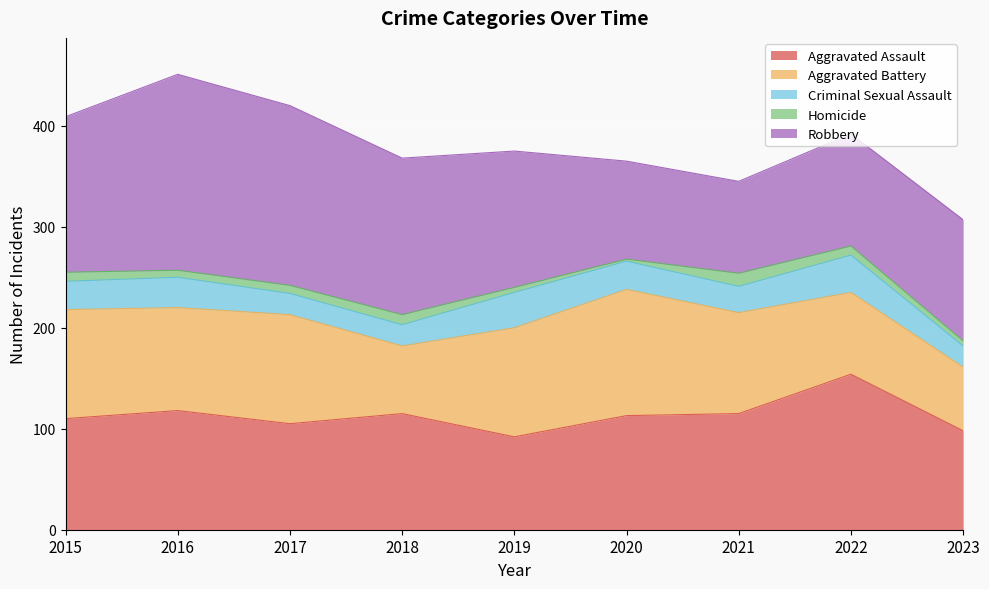

True or false: Robbery has more than 1 points higher than both neighbors.

False